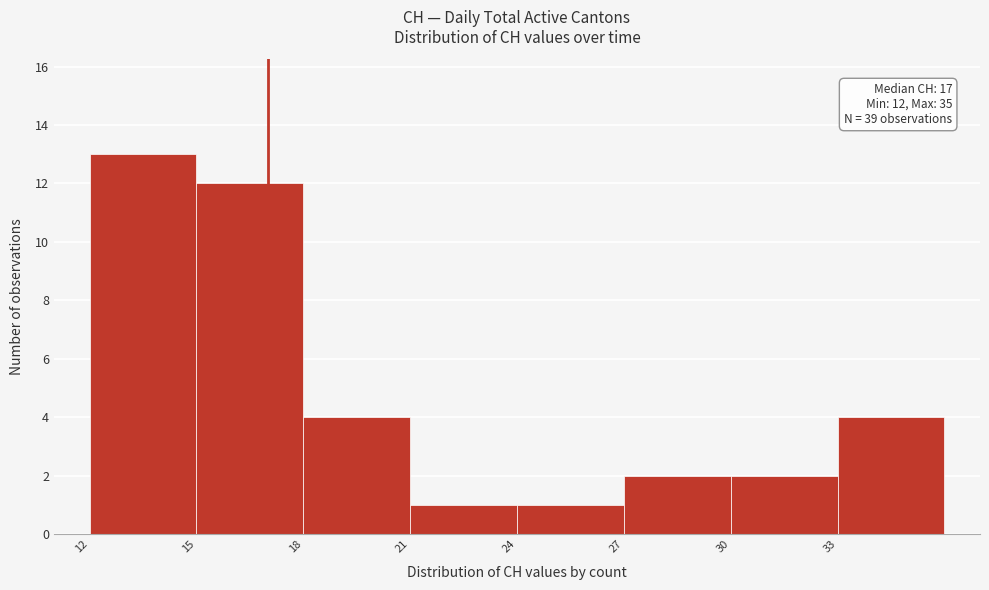

Over which range of the x-axis is the bar tallest?

12 to 15